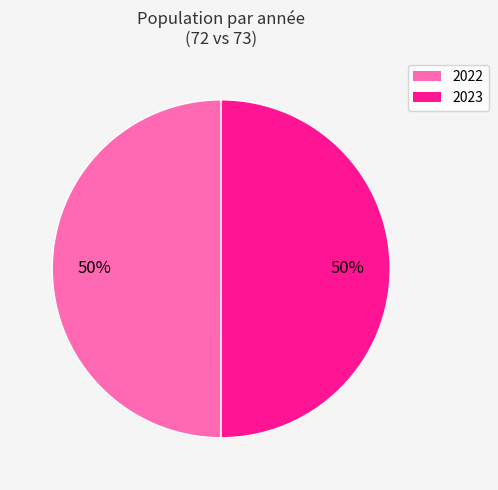

To the nearest percent, what is the average slice percentage?

50%